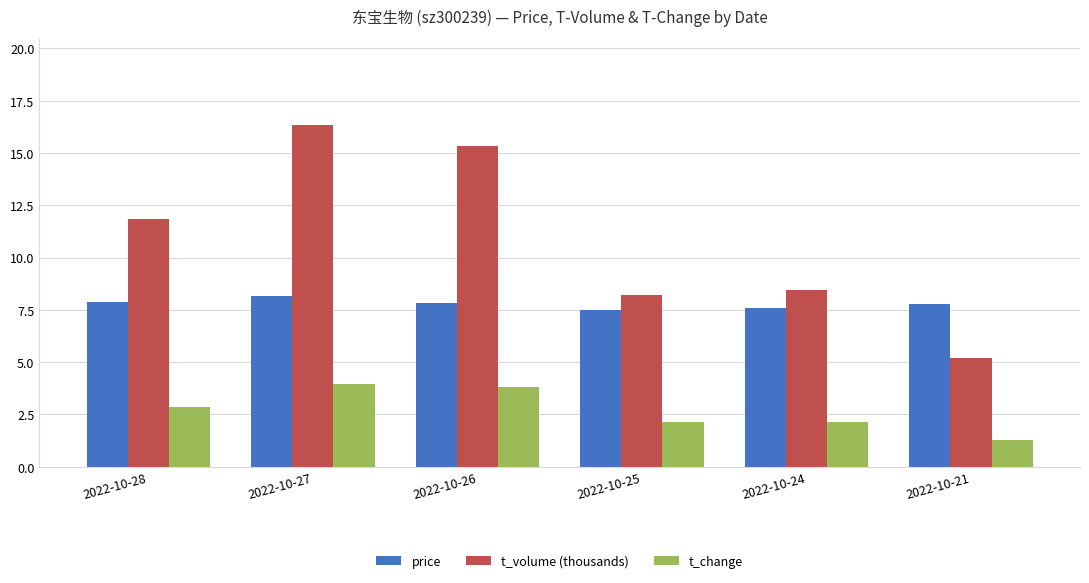

Count the number of categories in the chart.

6